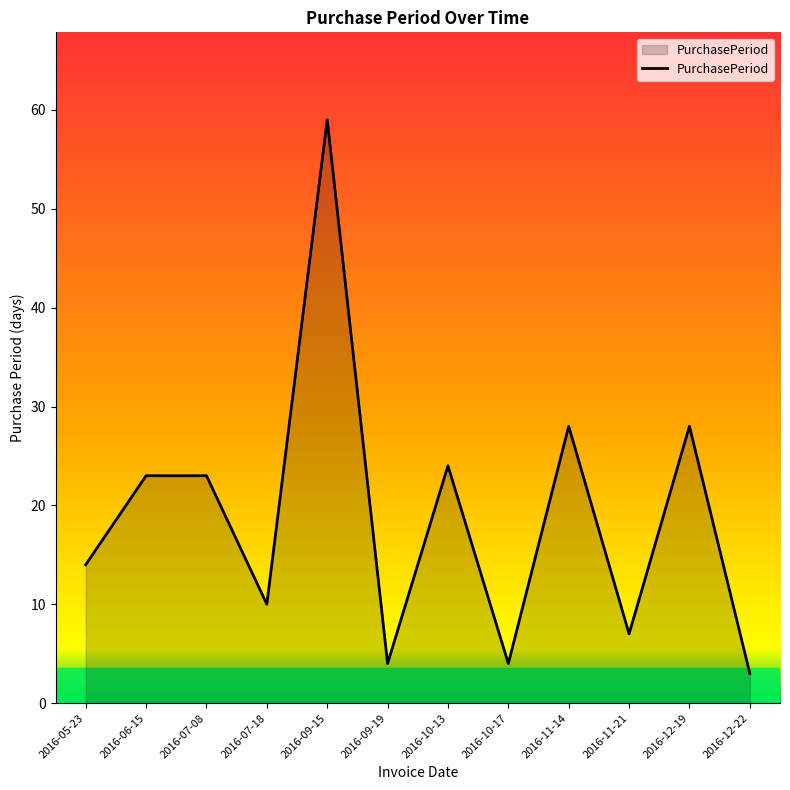

How many categories are shown in the chart?

12